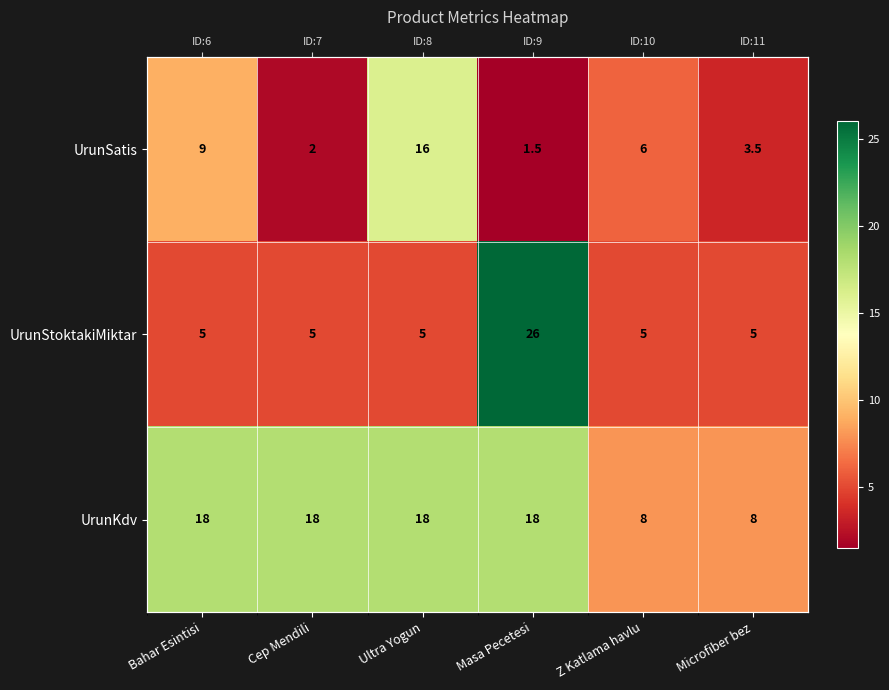

Is it true that UrunSatis equals 3.5 at Microfiber bez?

True